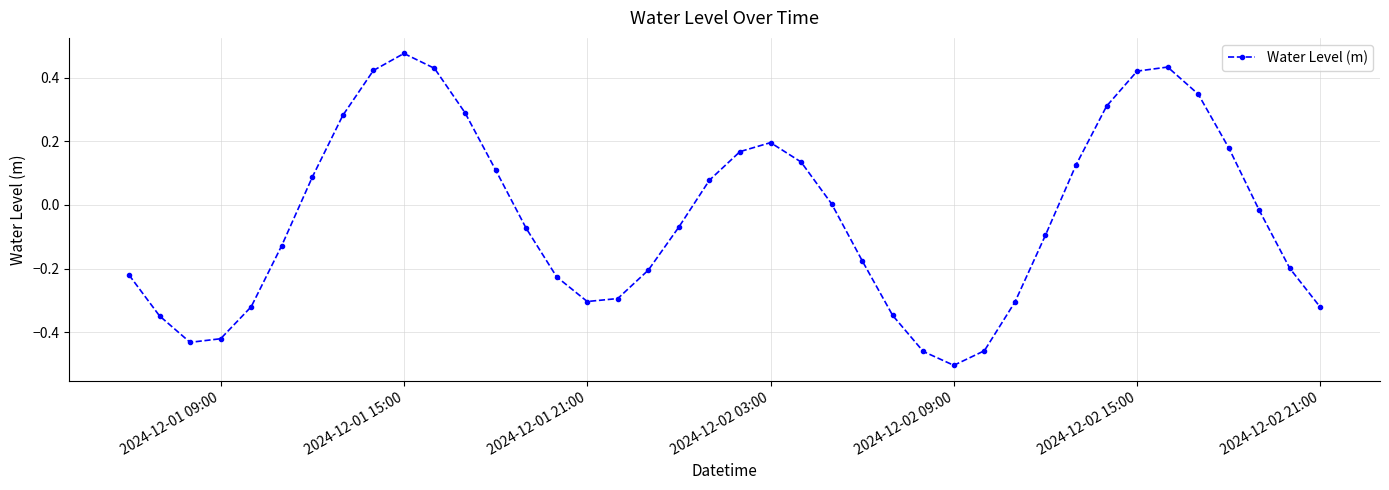

True or false: there are more than 1 points higher than both neighbors.

True